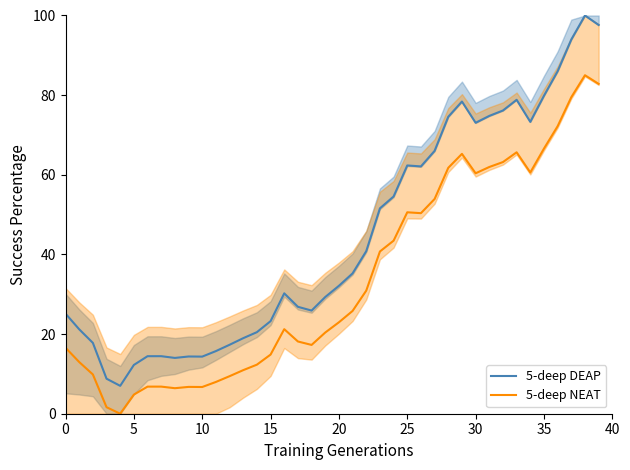

What is the highest value of the 5-deep DEAP series?

100.0